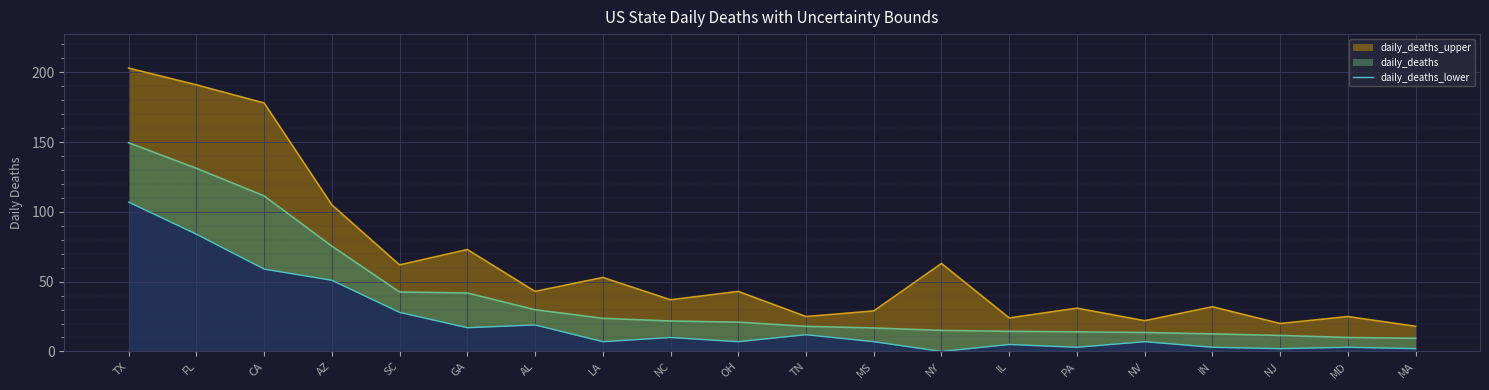

Is it true that the value at AL is 30?

False